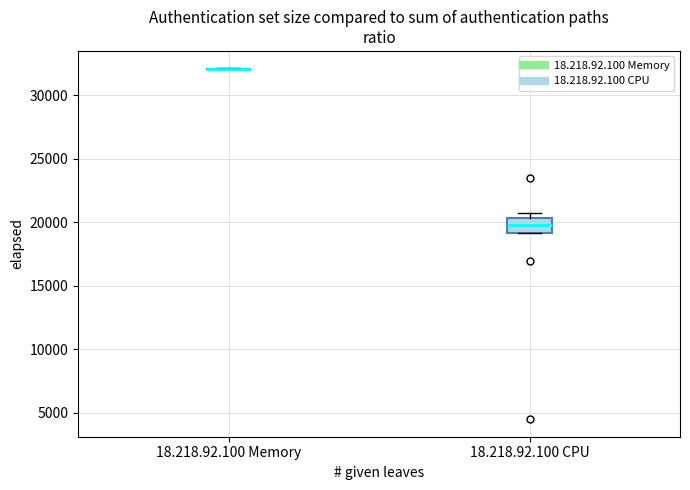

Where is the upper edge of the box for 18.218.92.100 CPU on the y-axis? The values are not printed on the chart, so give them approximately, as read against the axis.

20500